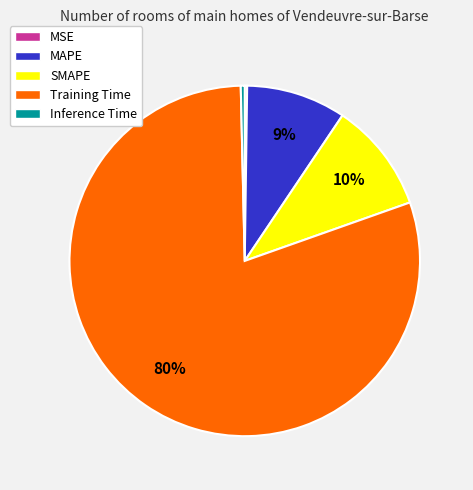

To the nearest percent, what is the average slice percentage?

20%